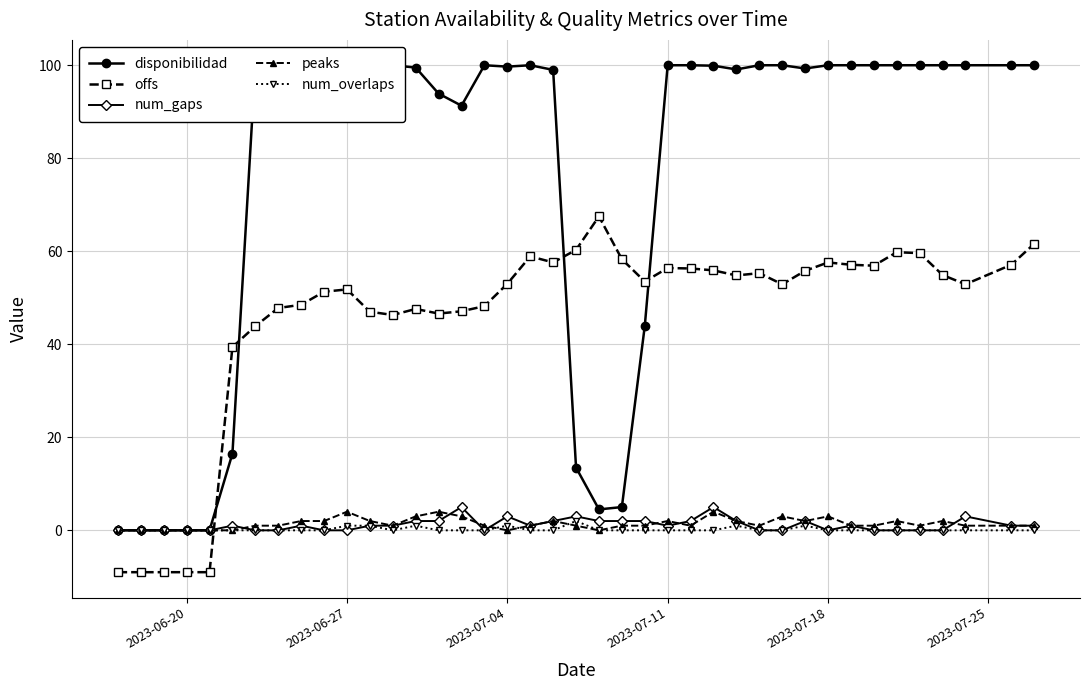

Which series has the largest range (max minus min)?

disponibilidad